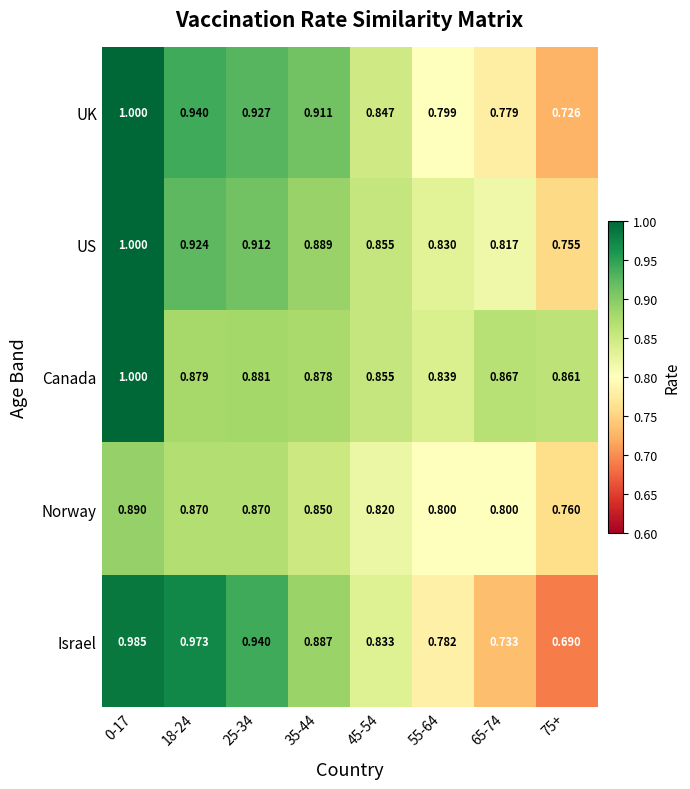

Between 35-44 and 65-74, which series saw the biggest shift?

Israel